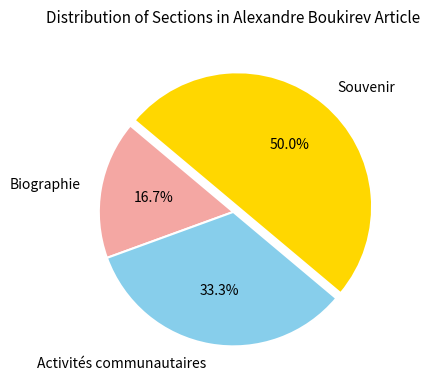

What percentage is the Biographie slice, to the nearest percent?

17%